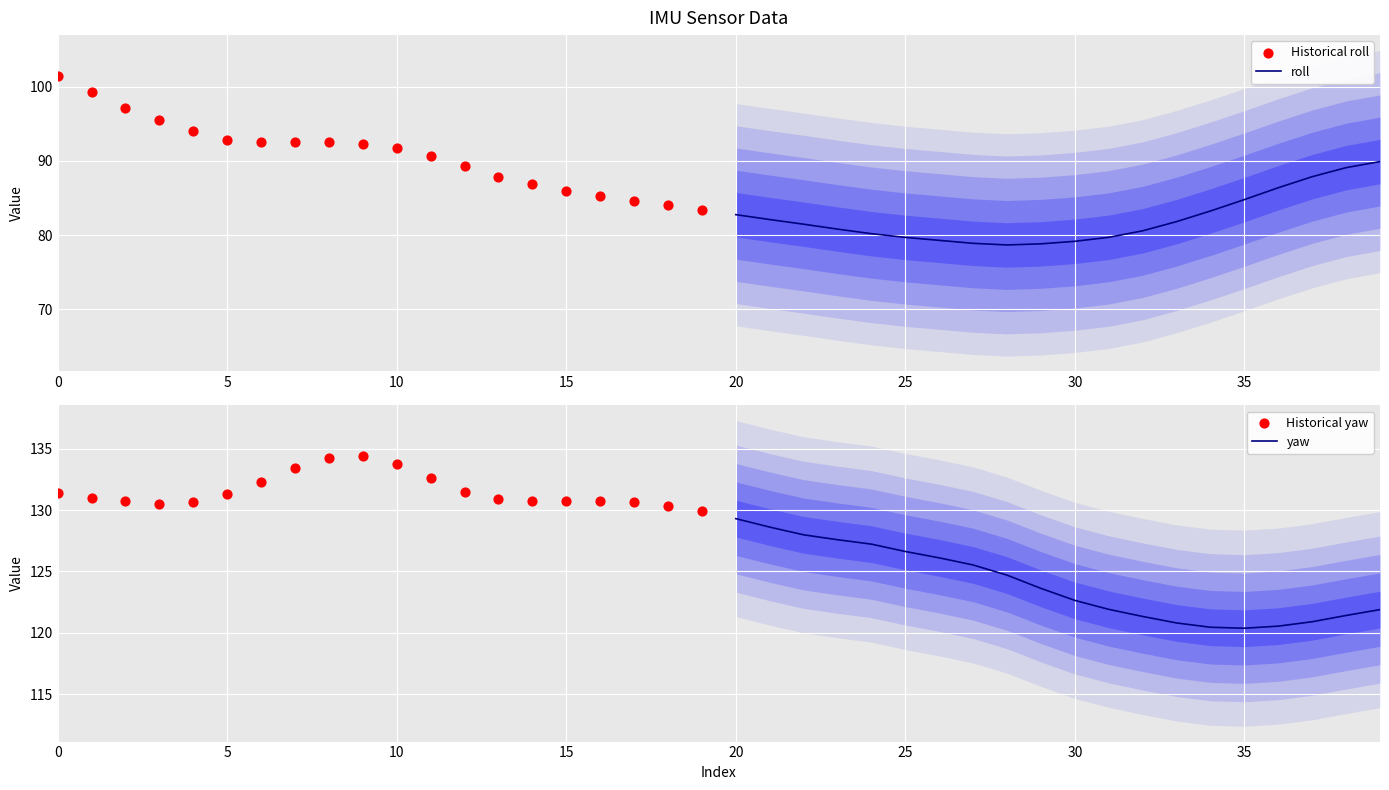

Which series has the widest spread of Y values?

Historical roll